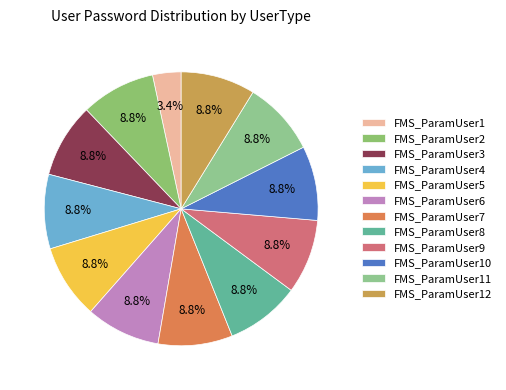

Count the number of slices in the pie.

12